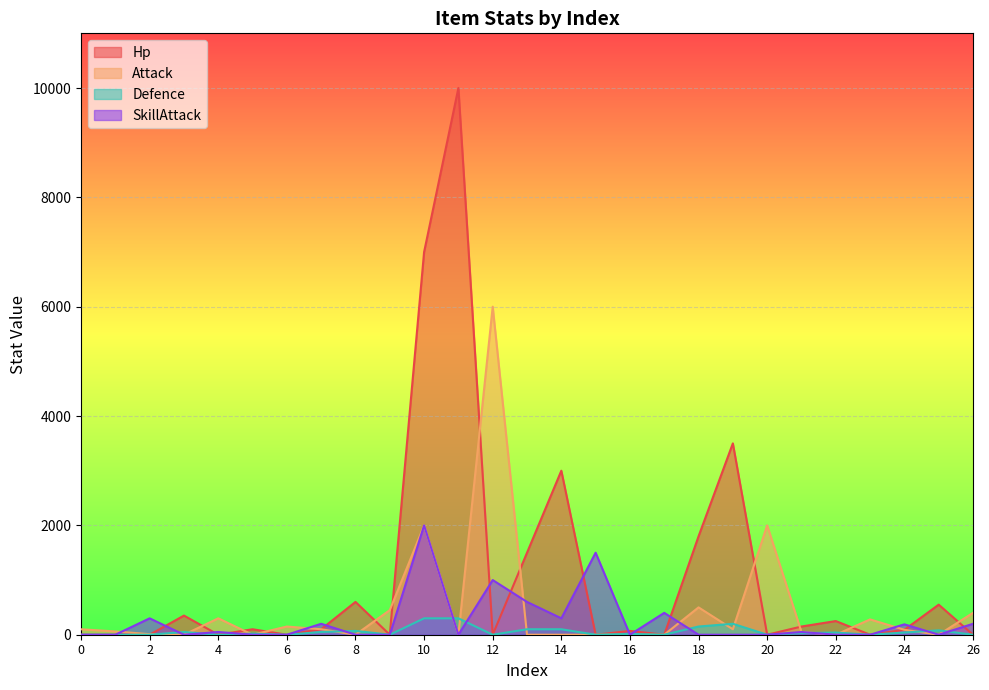

True or false: Hp and Attack cross at least once.

True